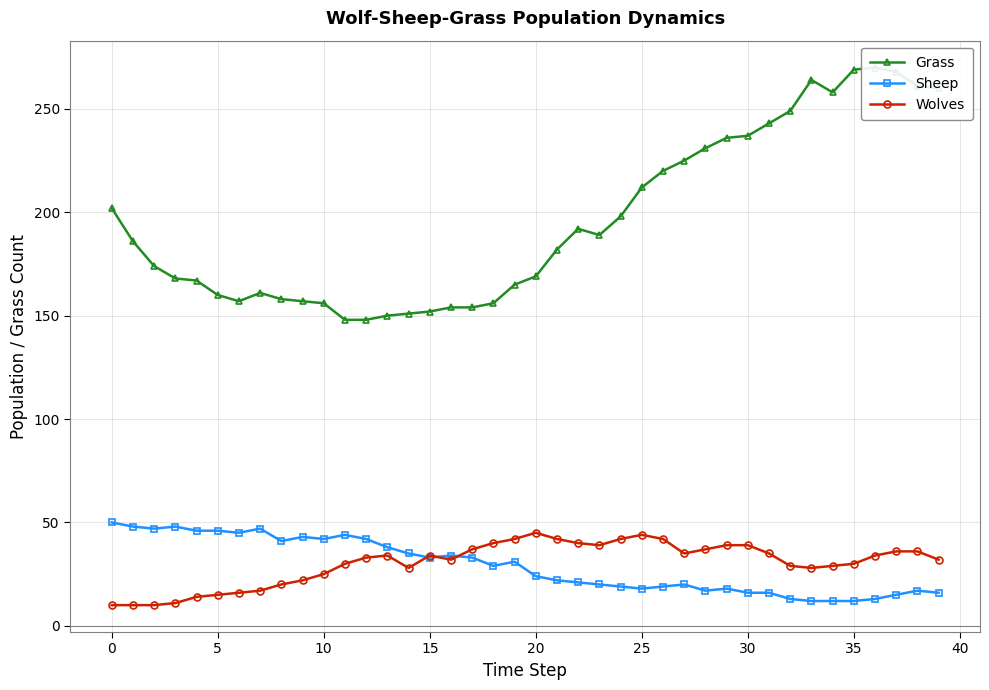

Which series has the largest range (max minus min)?

Grass